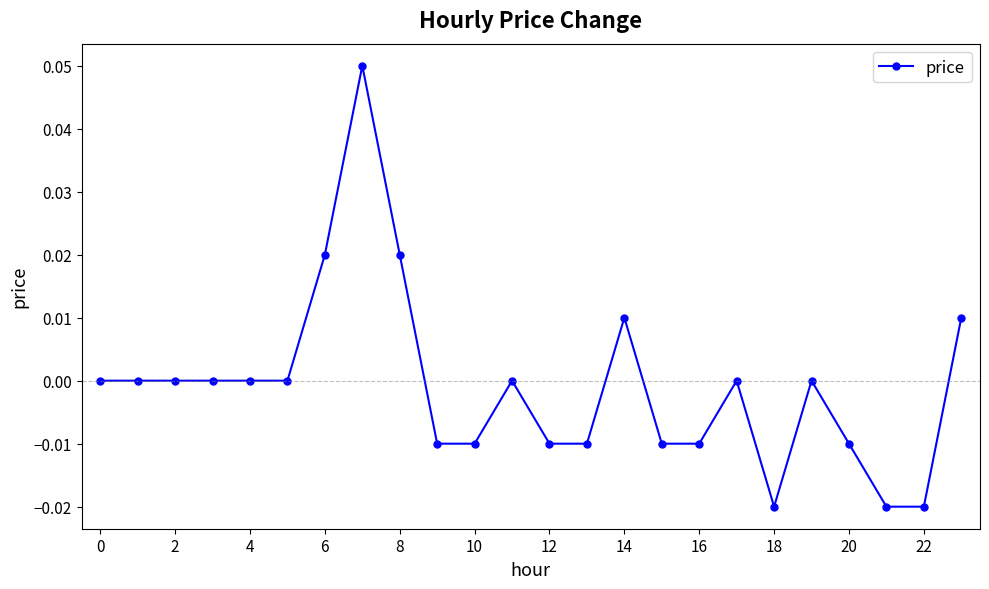

True or false: the data has more than 1 interior local peaks.

True